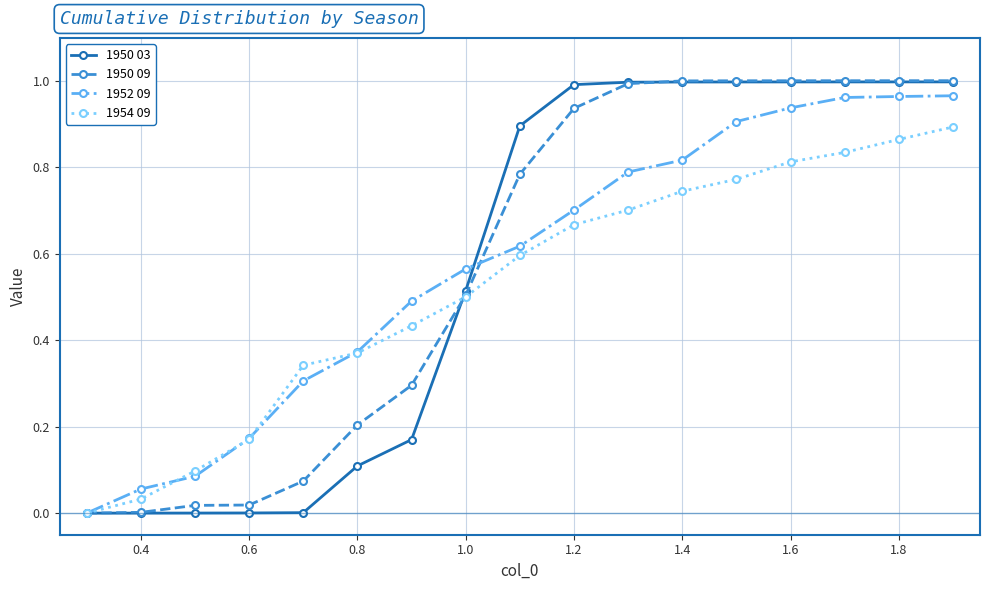

True or false: 1954 09 has a value of 0.3 at 0.6.

False